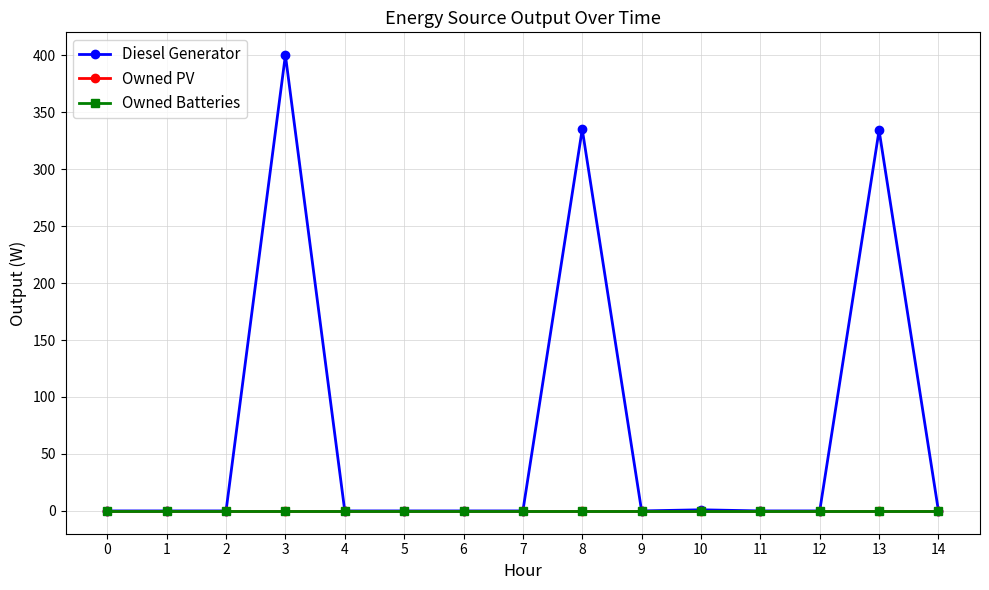

Is the value of Owned PV at 4 greater than the value of Owned Batteries at 11?

No